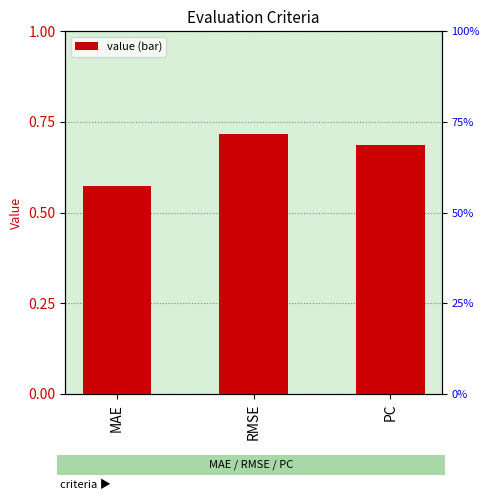

Which has a higher value, MAE or RMSE?

RMSE